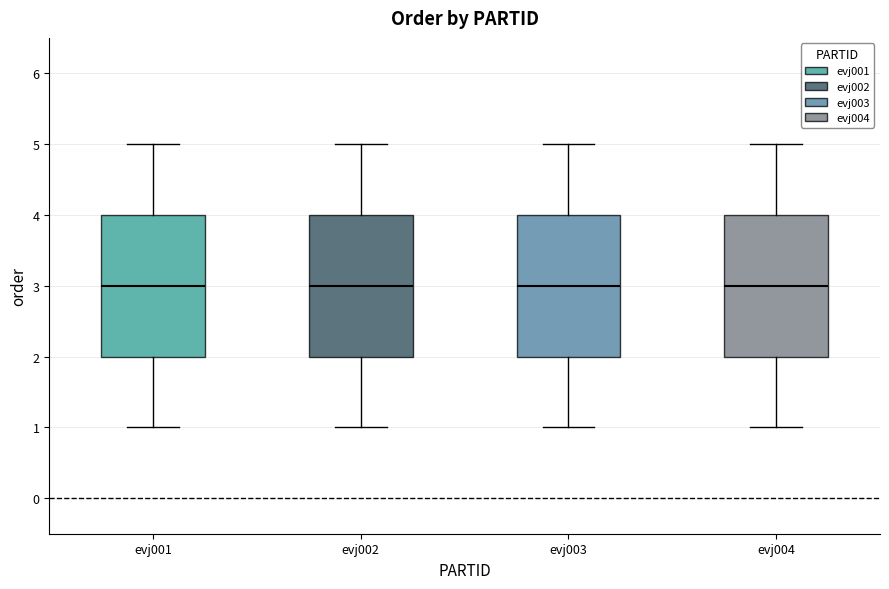

Reading left to right, transcribe this box plot: for each box, give where its median line is, the range the box spans, and where its two whiskers end, as read against the y-axis. The values are not printed on the chart, so give them approximately, as read against the axis.

evj001: median 3, box 2 to 4, whiskers 1 to 5
evj002: median 3, box 2 to 4, whiskers 1 to 5
evj003: median 3, box 2 to 4, whiskers 1 to 5
evj004: median 3, box 2 to 4, whiskers 1 to 5